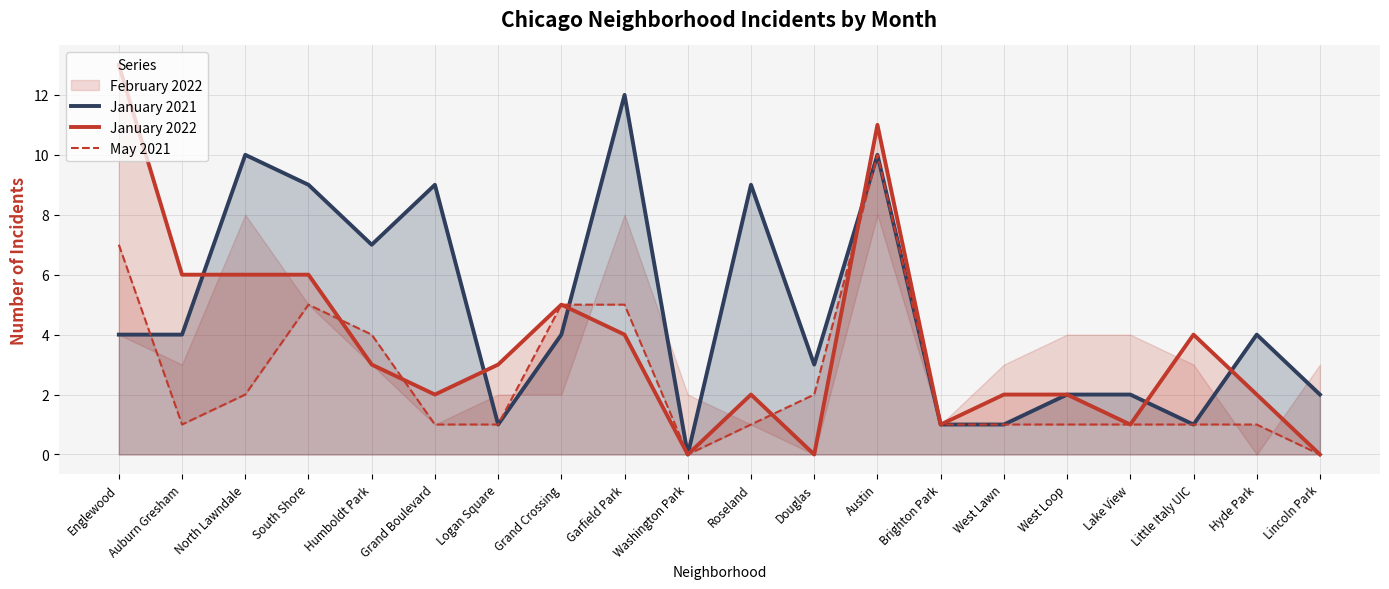

How many data points in January 2022 are above 3?

8